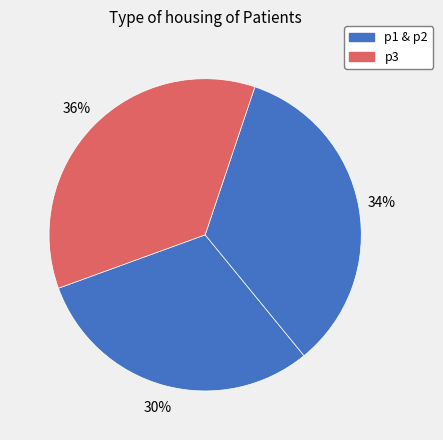

Rank the categories by value from lowest to highest.

p1, p2, p3